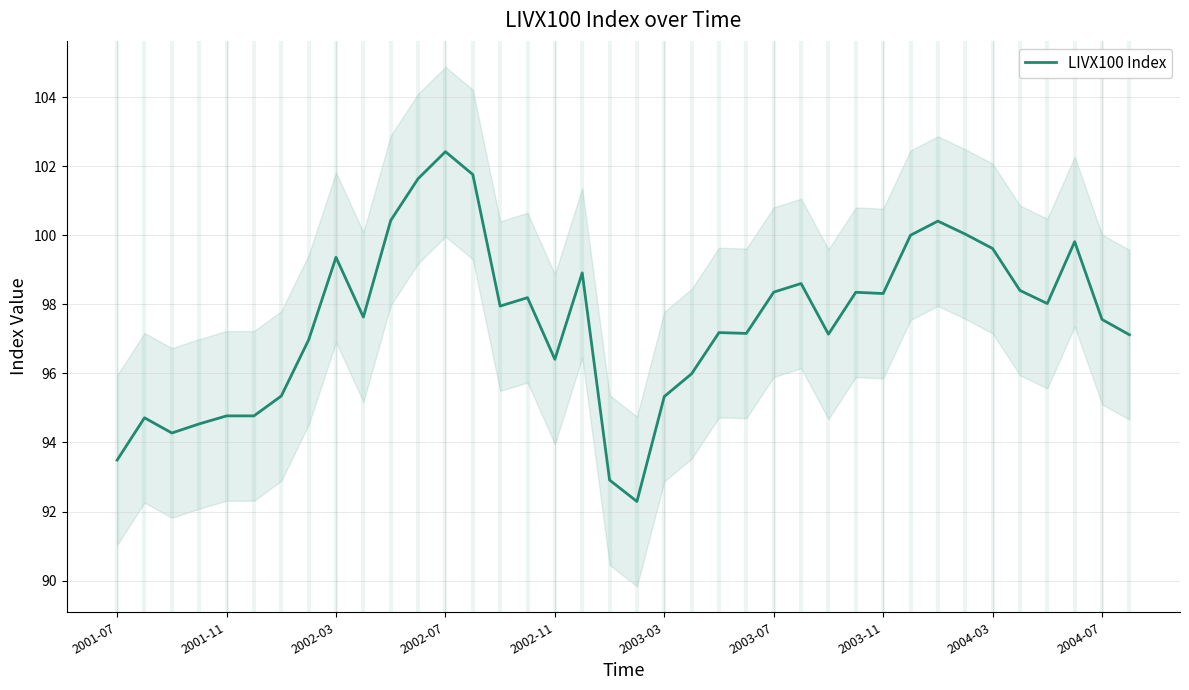

What is the maximum value for LIVX100 Index?

102.4